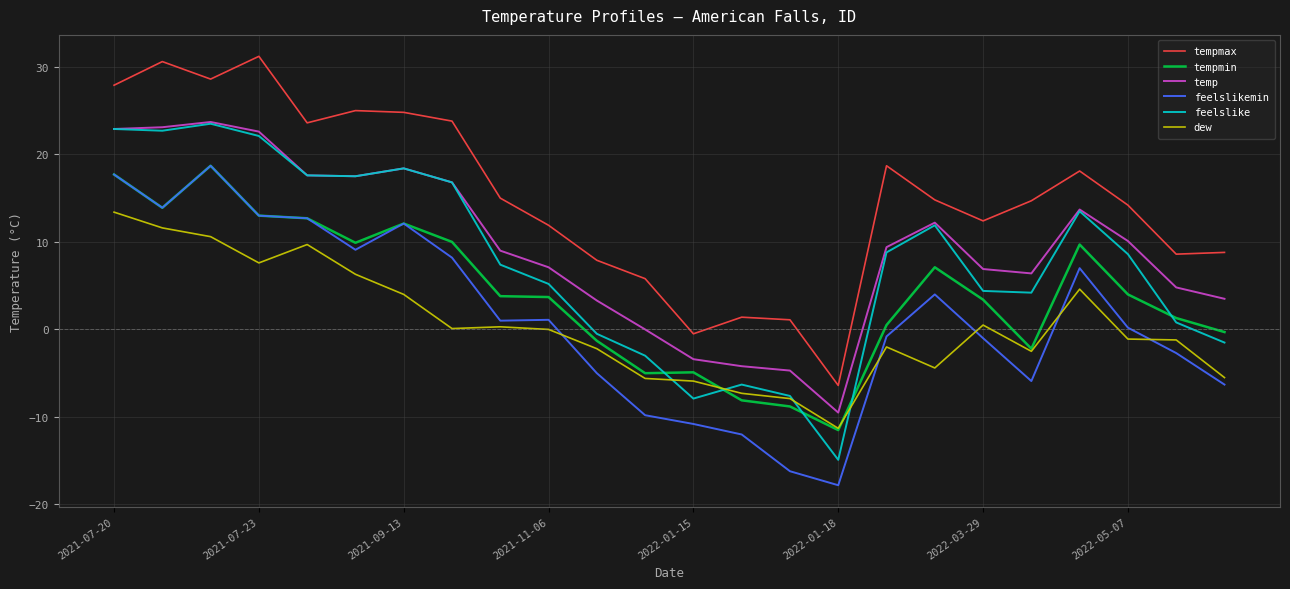

Which series has the largest total across all categories?

tempmax